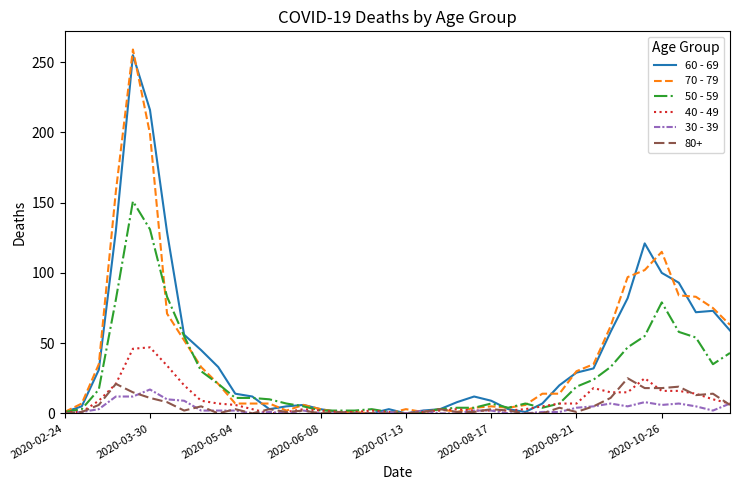

What is the greatest value displayed?

259